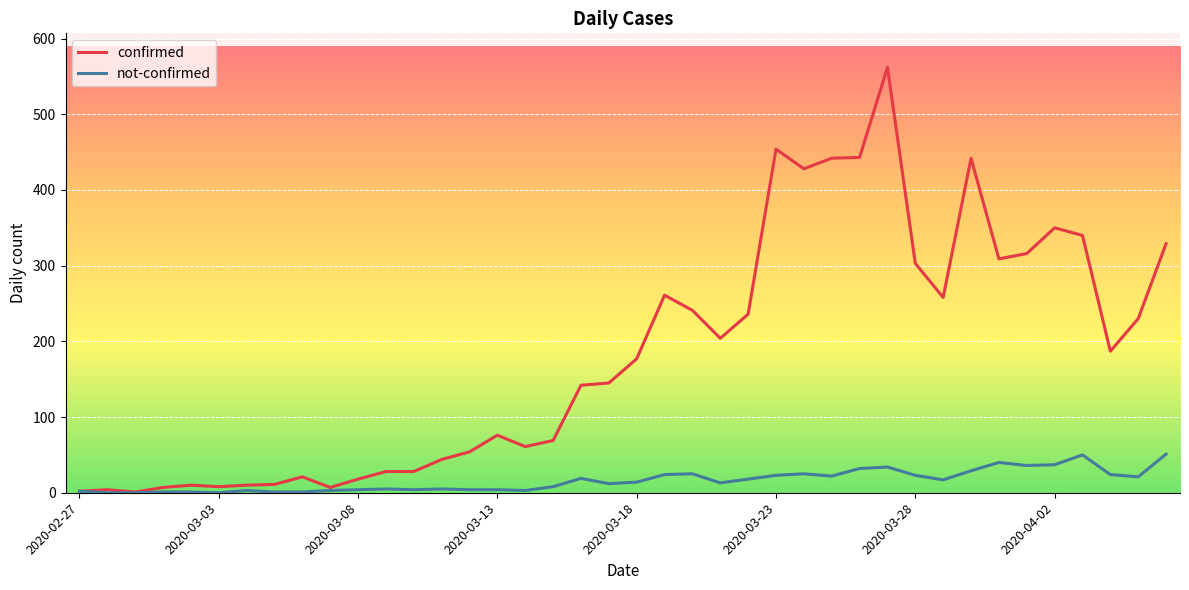

What is the maximum value for confirmed?

562